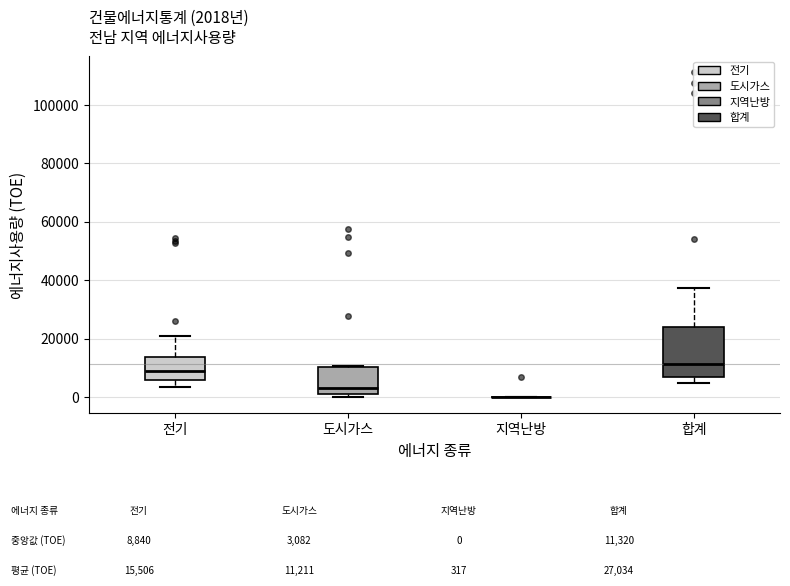

Which box is the tallest, from its lower edge to its upper edge?

합계